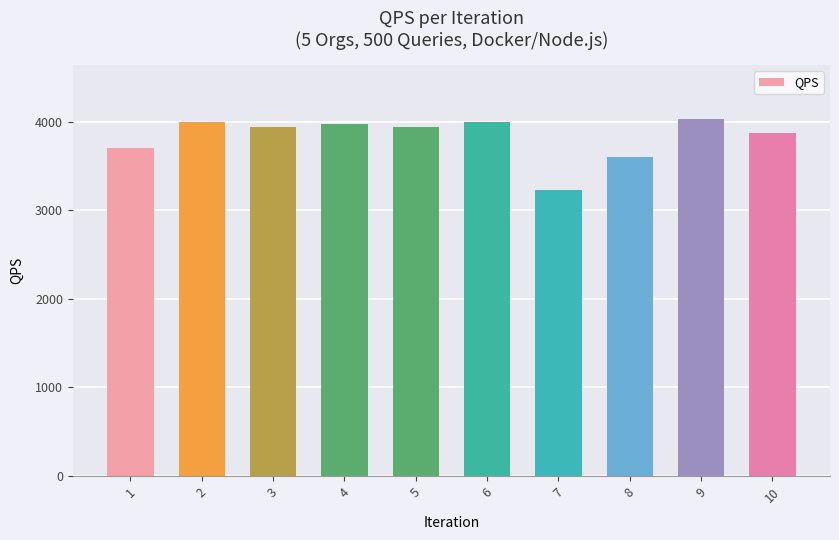

Does the chart contain stacked bars?

No